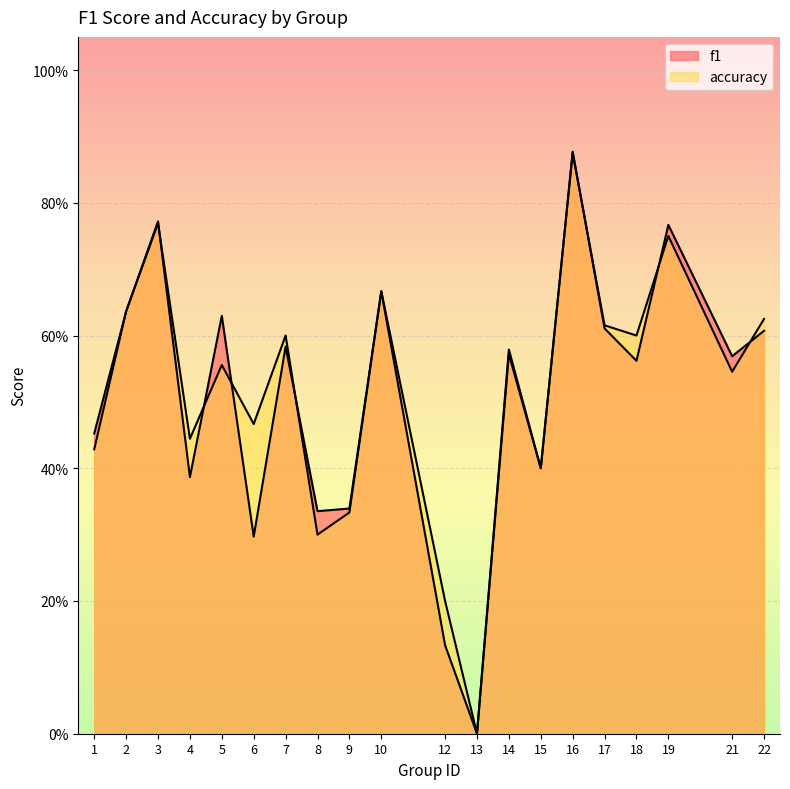

How many interior local valleys does the f1 series have?

7